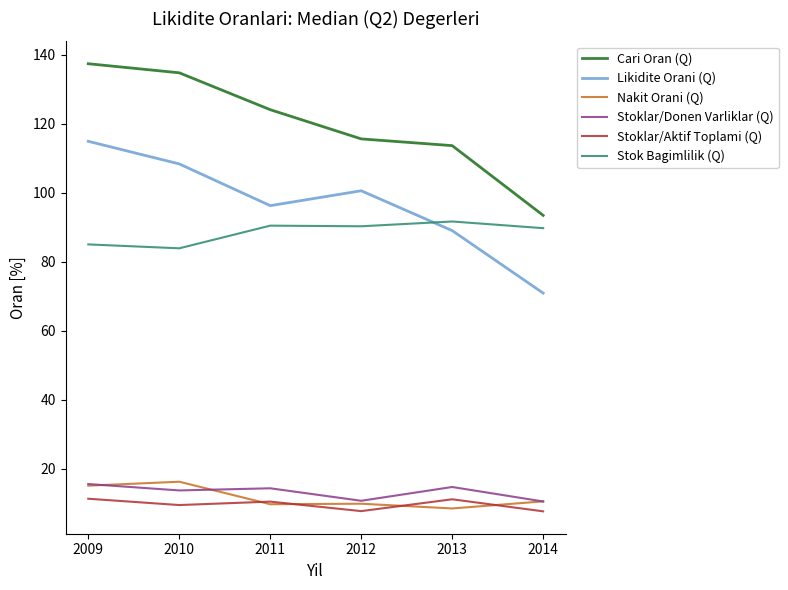

At how many categories does at least one series exceed 34?

6